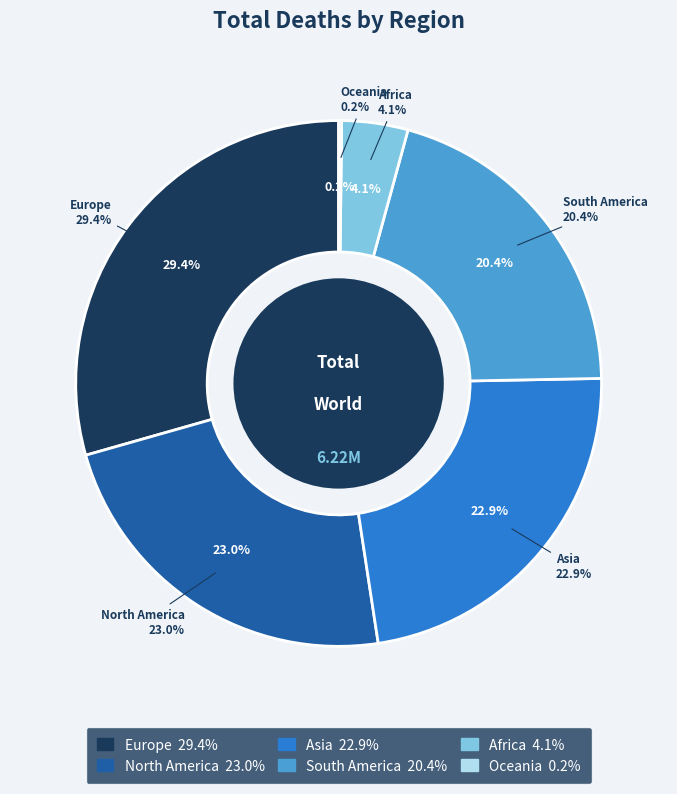

Which slice is the largest?

Europe